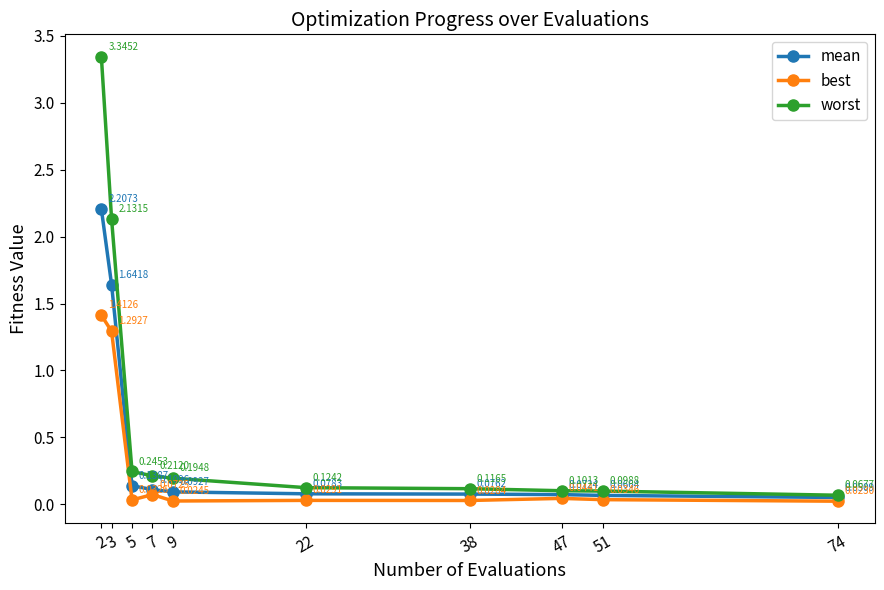

Is the value of mean at 7 greater than the value of best at 2?

No